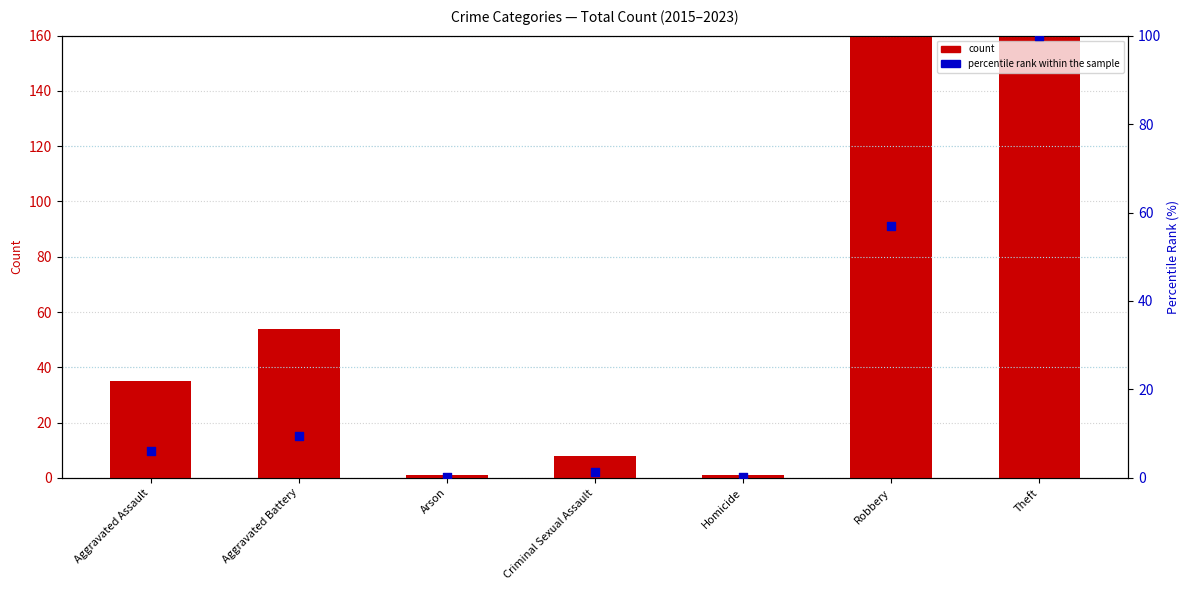

Which series contains the highest Y value?

count